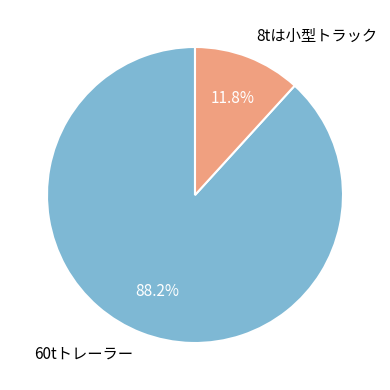

True or false: 60tトレーラー accounts for 88% of the total.

True